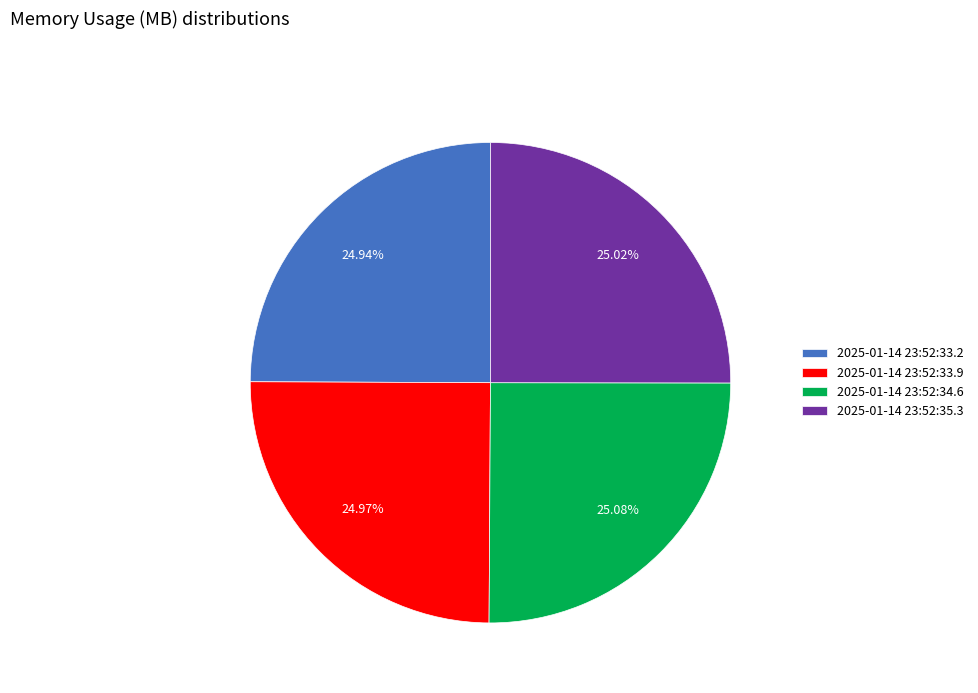

How much of the chart is everything except 2025-01-14 23:52:34.6?

74.9%